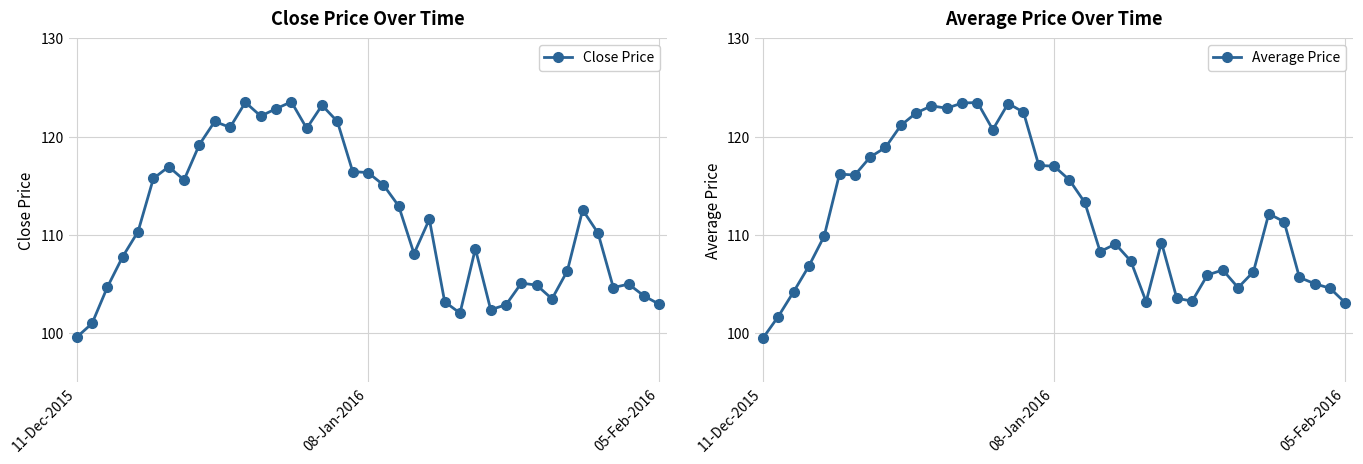

Is it true that Close Price equals 56.5 at 05-Feb-2016?

False